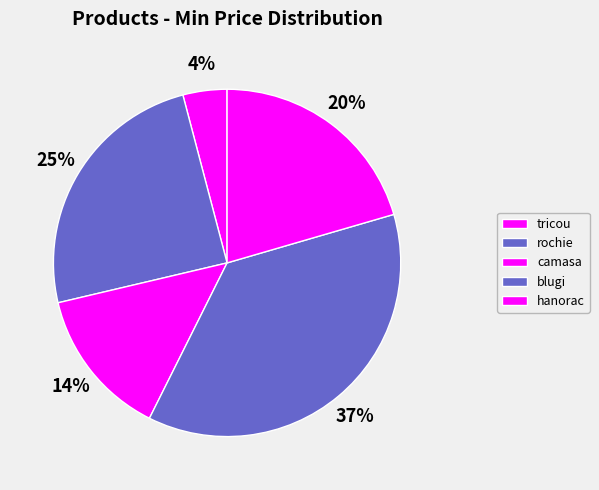

Count the number of slices in the pie.

5